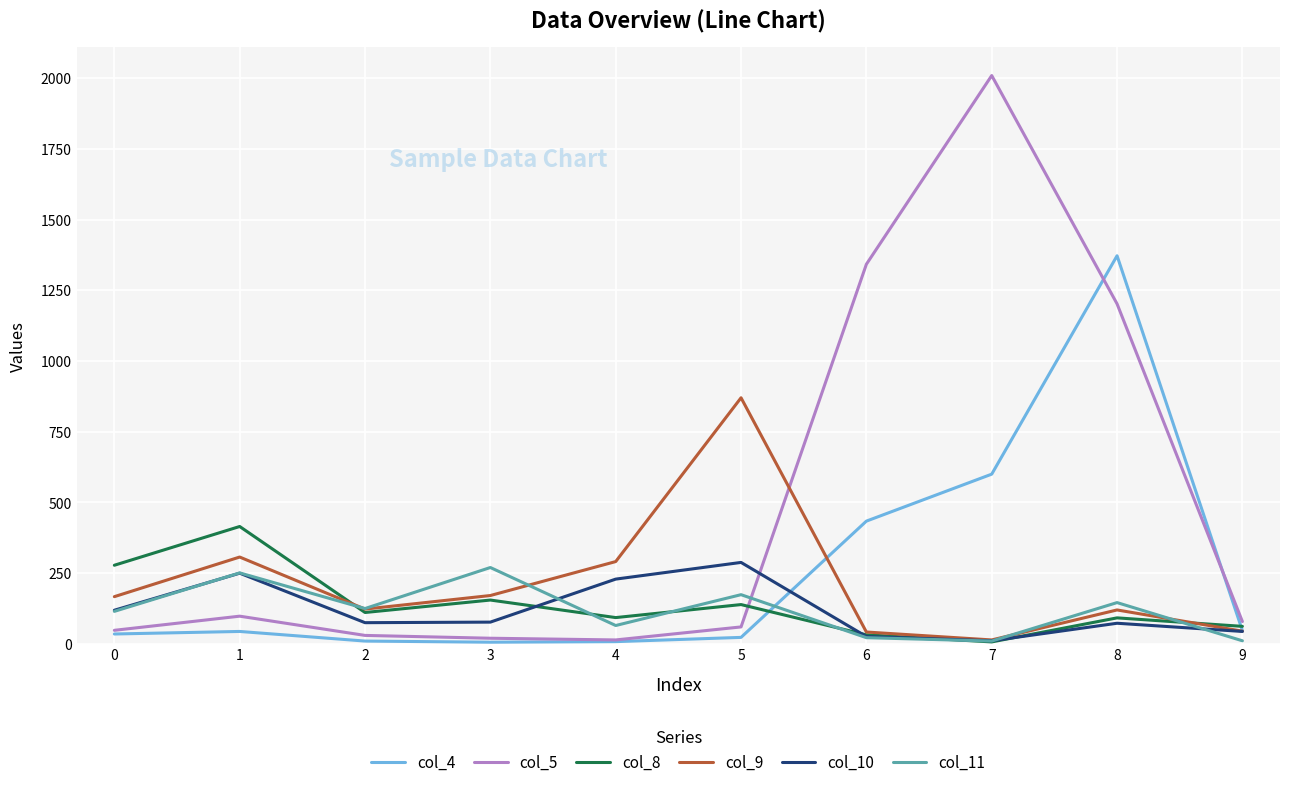

Where is the first local minimum for col_11?

2